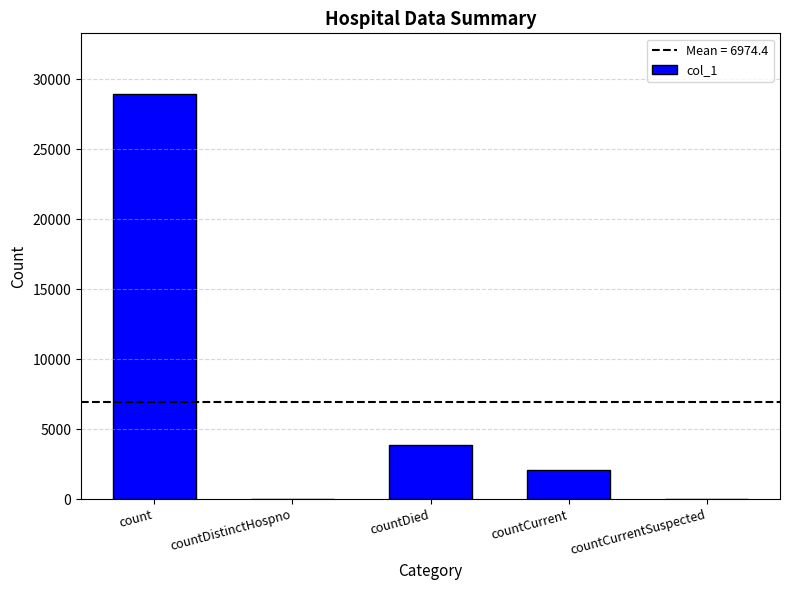

What is the sum of the values at countDied and countDistinctHospno?

3869